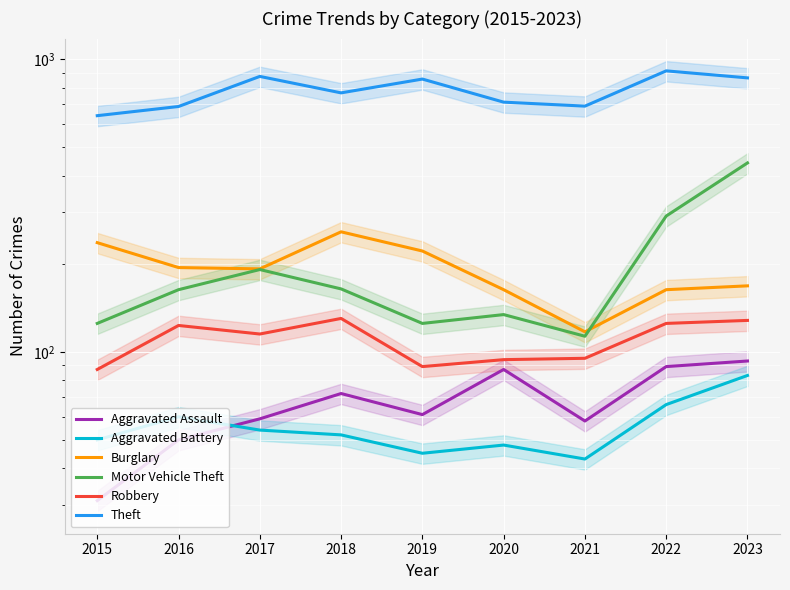

The value of Aggravated Battery at 2016 is 22. True or false?

False